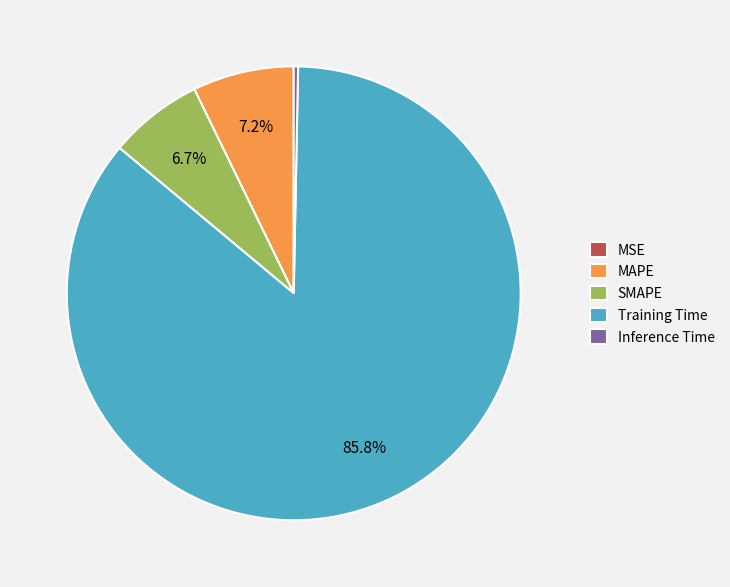

Is there a majority slice in this chart?

Yes